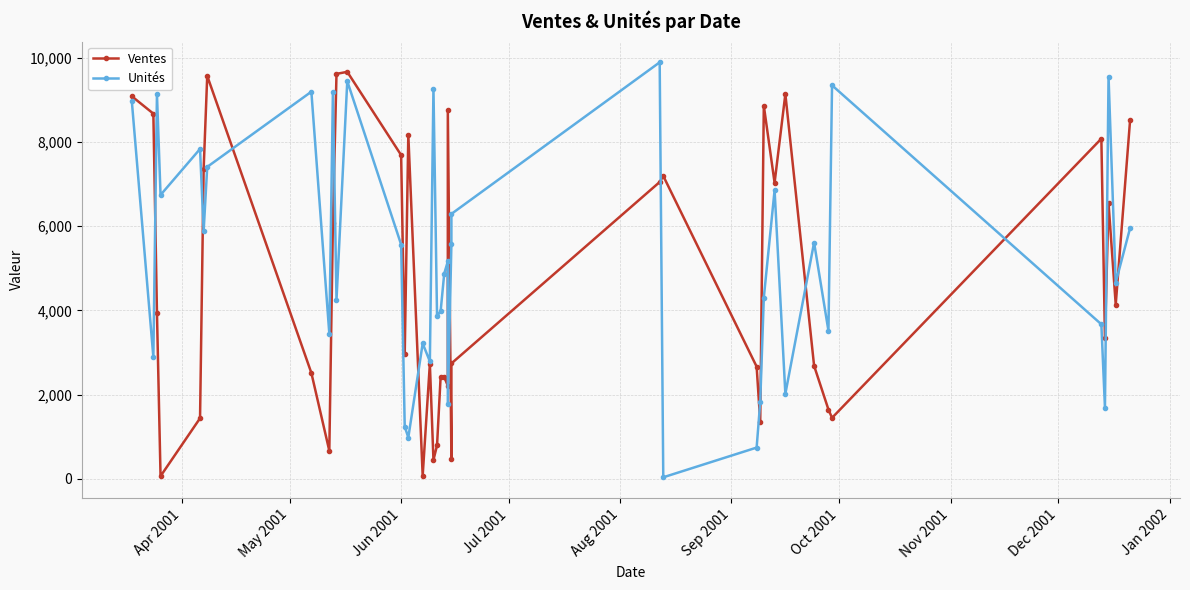

At how many categories does at least one series exceed 6817?

23